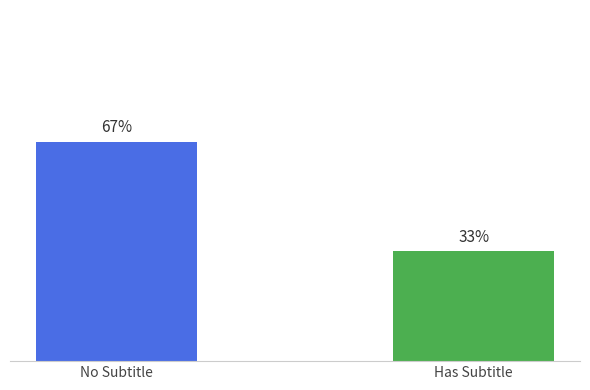

Does the chart contain any negative values?

No